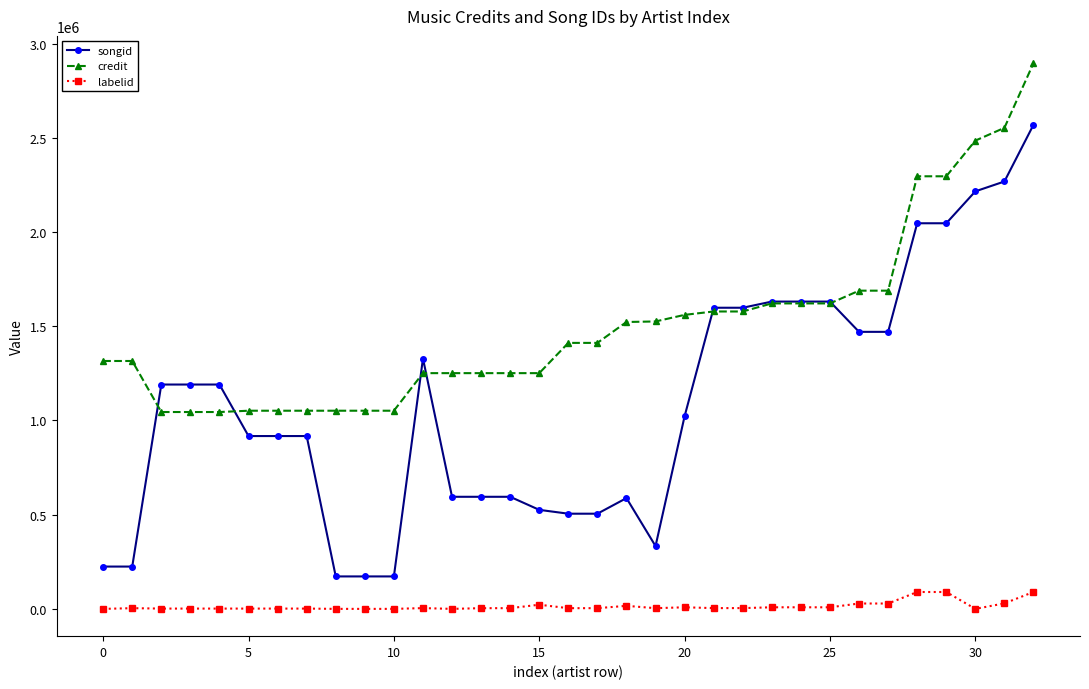

Which series has the largest total across all categories?

credit